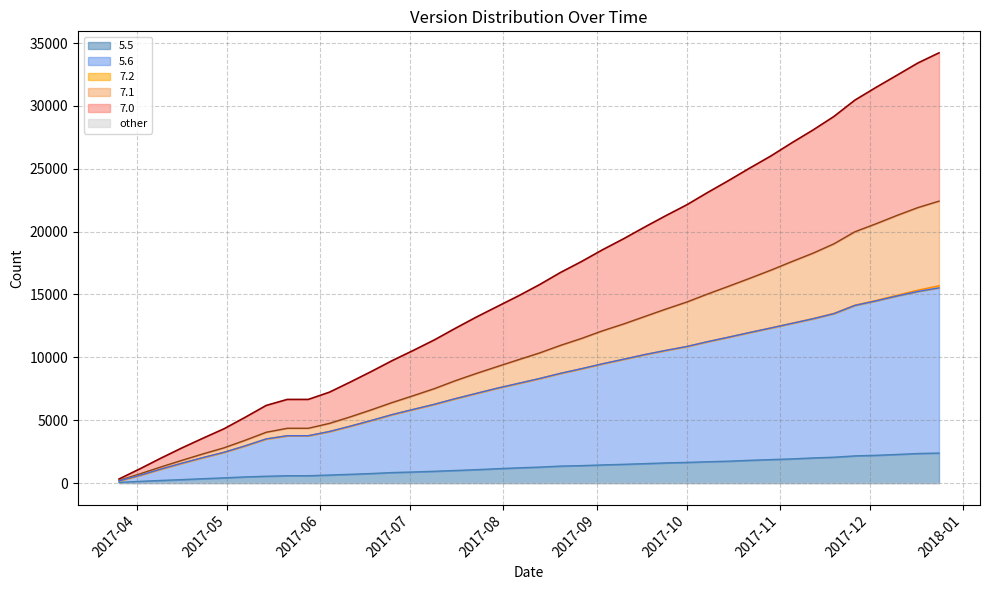

What is the maximum value for 7.1?

22427